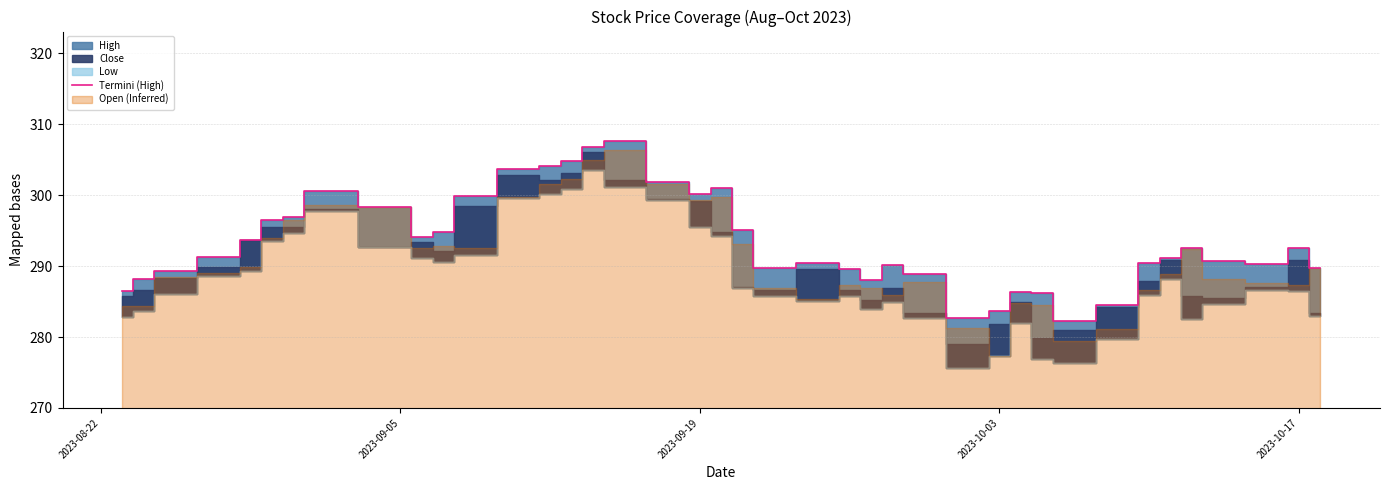

What position from the left is 2023-10-17?

5